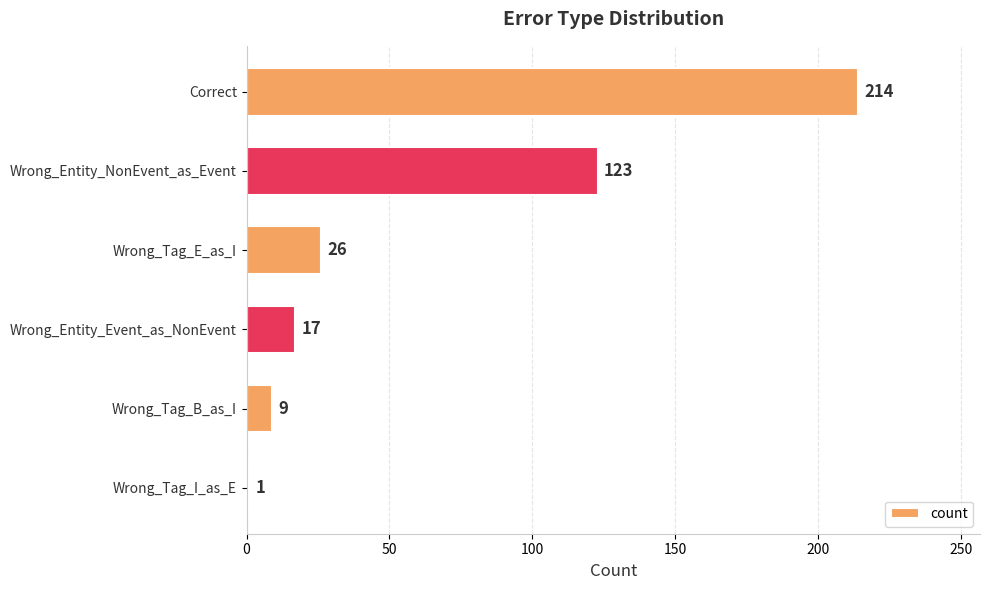

How many categories are shown in the chart?

6